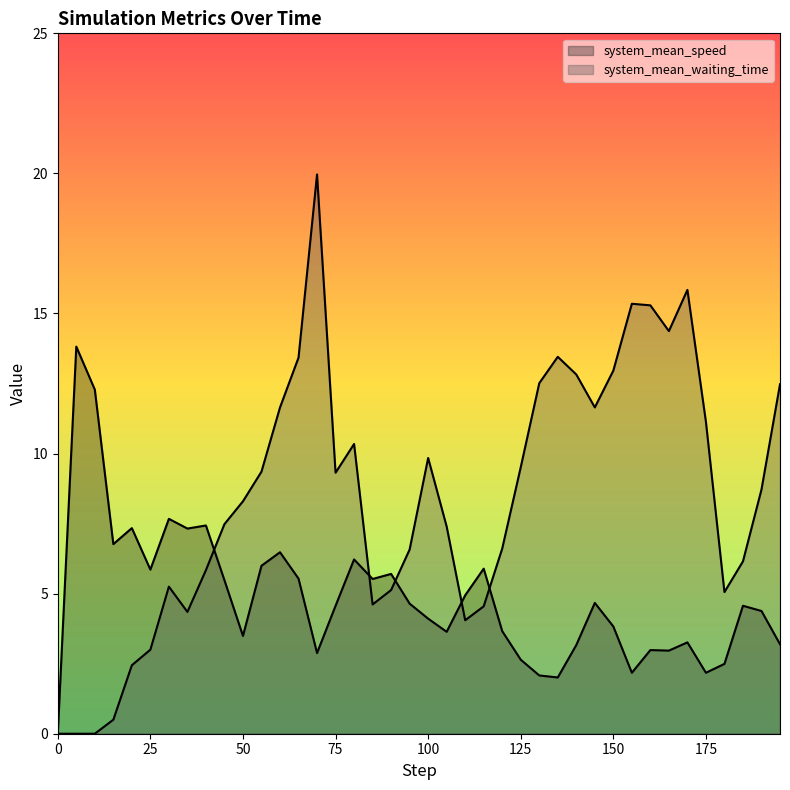

Which series ends up on top after the final intersection of system_mean_speed and system_mean_waiting_time?

system_mean_waiting_time